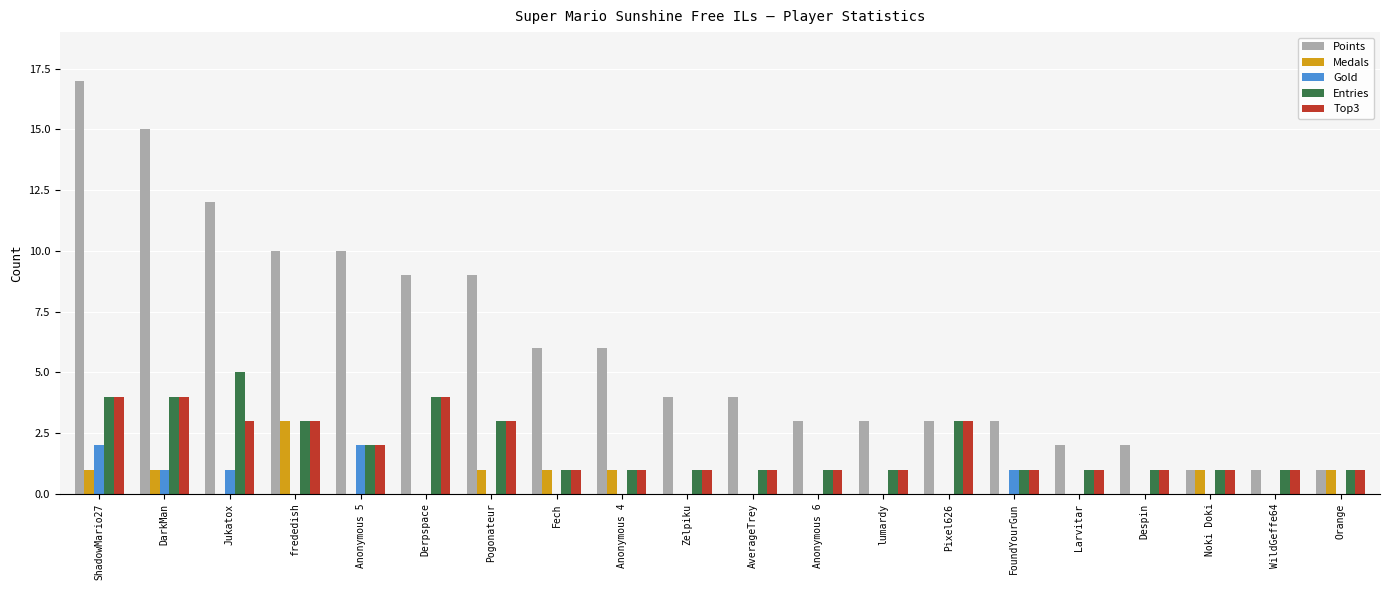

Is the value of Entries at lumardy greater than the value of Gold at Anonymous 5?

No